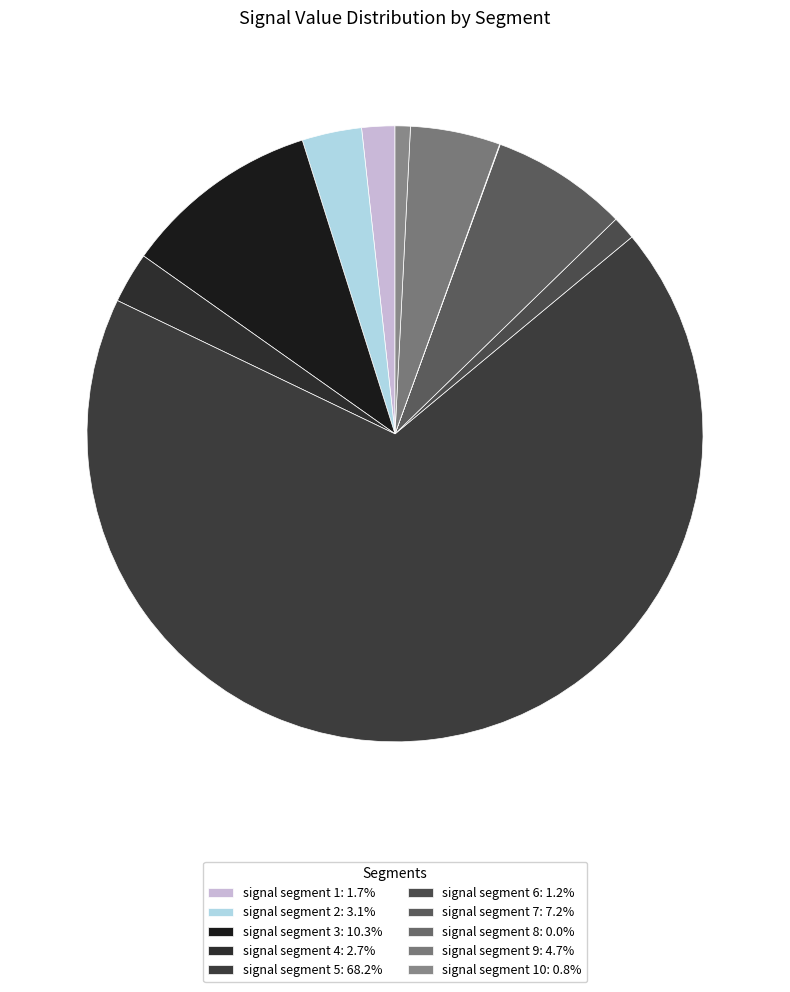

How many slices are in this pie chart?

10